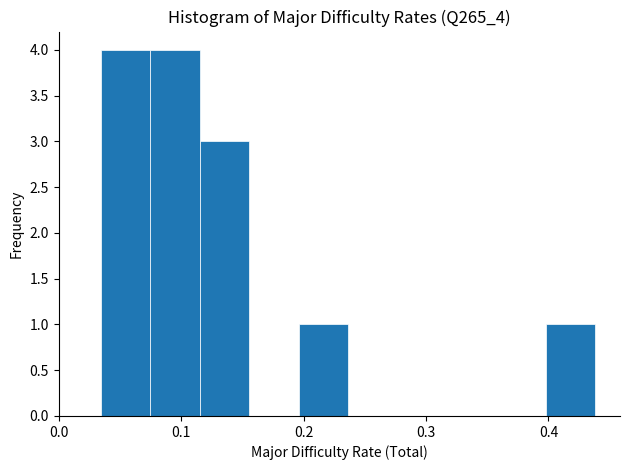

Reading left to right, list every bar in this chart as the range it spans on the x-axis followed by its height. Neither the bar edges nor the heights are printed on the chart, so give them approximately, as read against the axes.

0.03 to 0.08: 4
0.08 to 0.12: 4
0.12 to 0.16: 3
0.16 to 0.20: 0
0.20 to 0.24: 1
0.24 to 0.28: 0
0.28 to 0.32: 0
0.32 to 0.36: 0
0.36 to 0.40: 0
0.40 to 0.44: 1